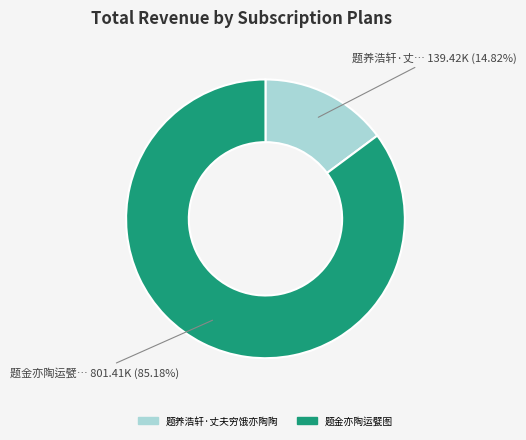

Rank the categories by value from lowest to highest.

题养浩轩·丈夫穷饿亦陶陶, 题金亦陶运甓图